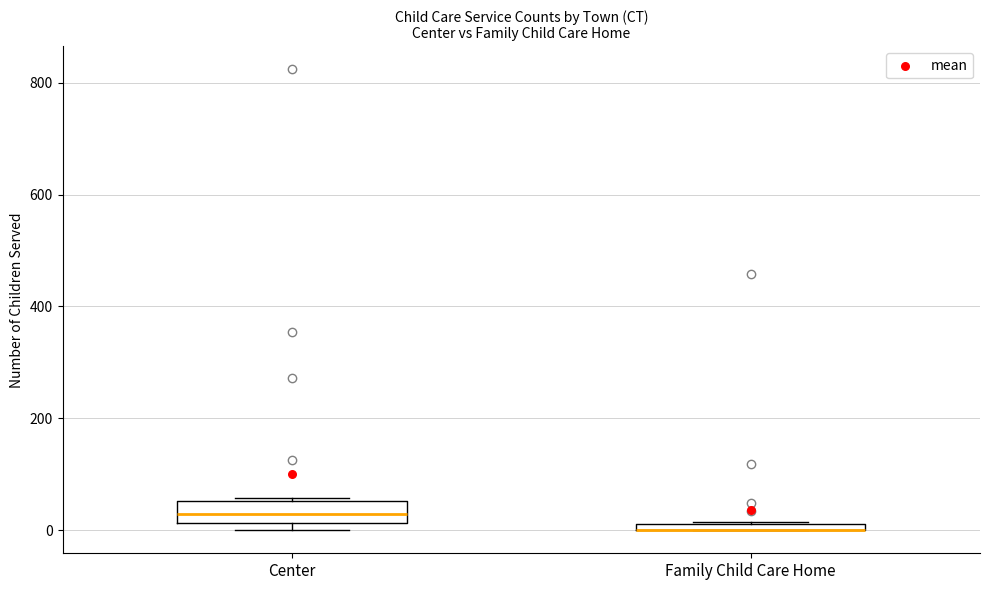

Which box is the tallest, from its lower edge to its upper edge?

Center